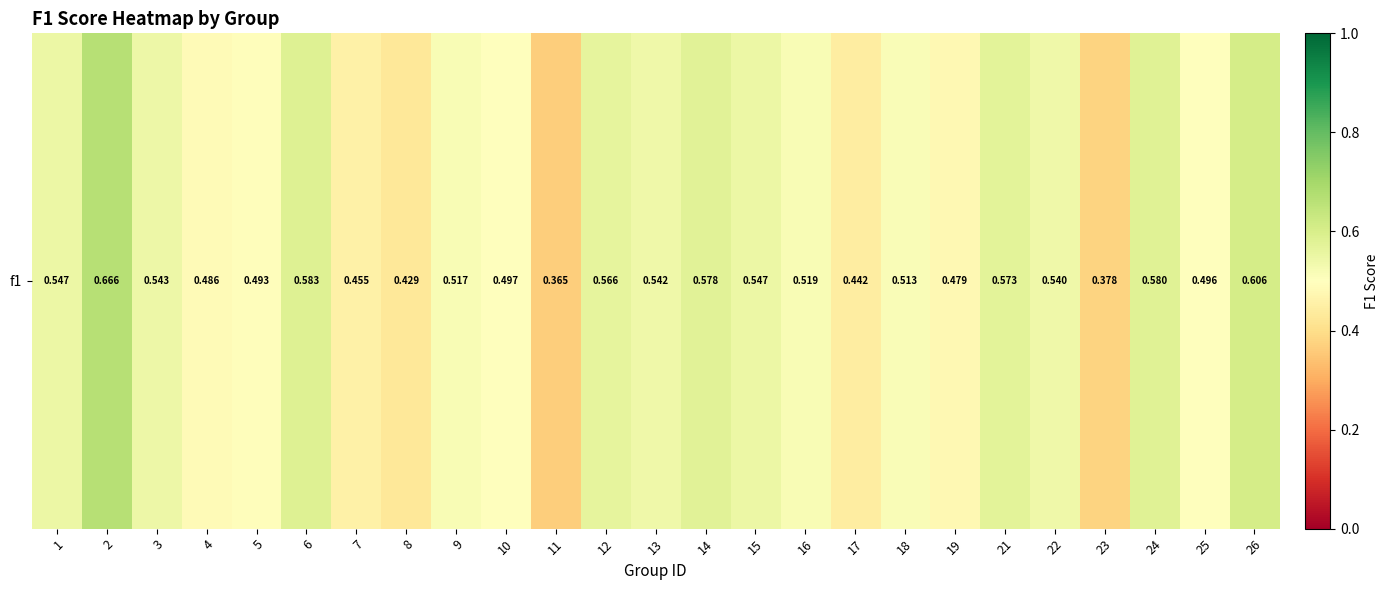

Which category has the lowest value across all series?

11